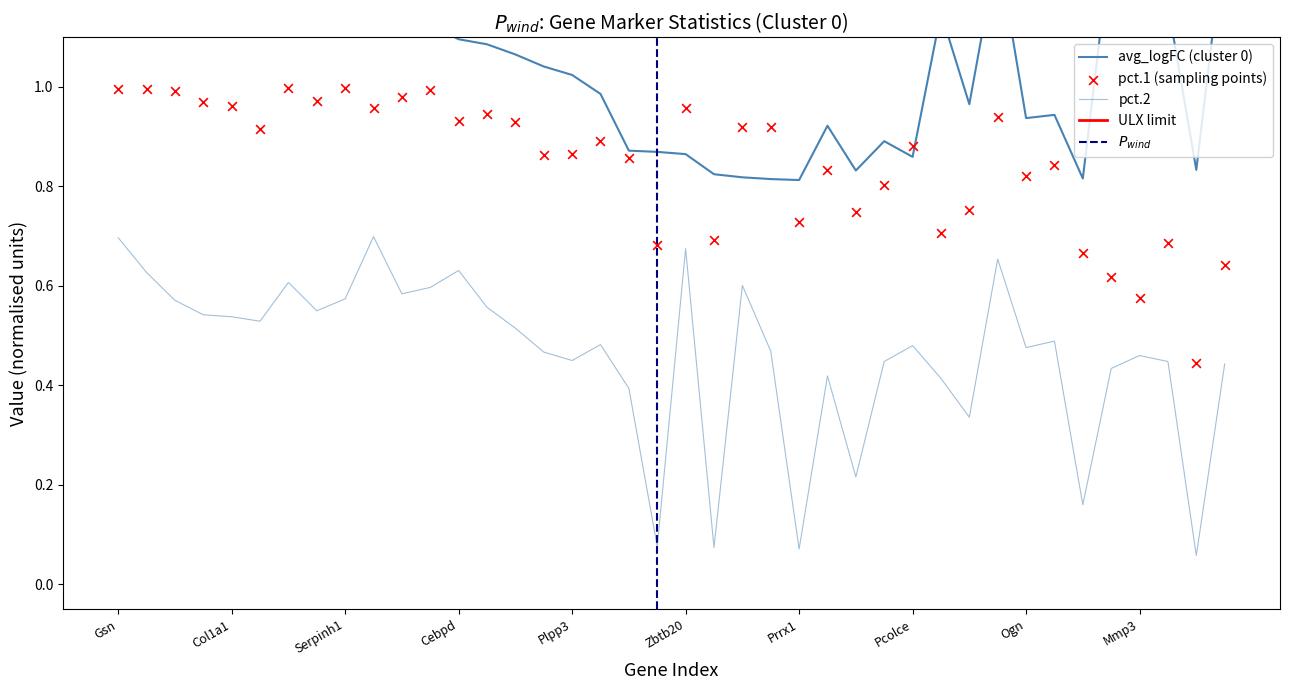

Which series has the widest spread of Y values?

avg_logFC